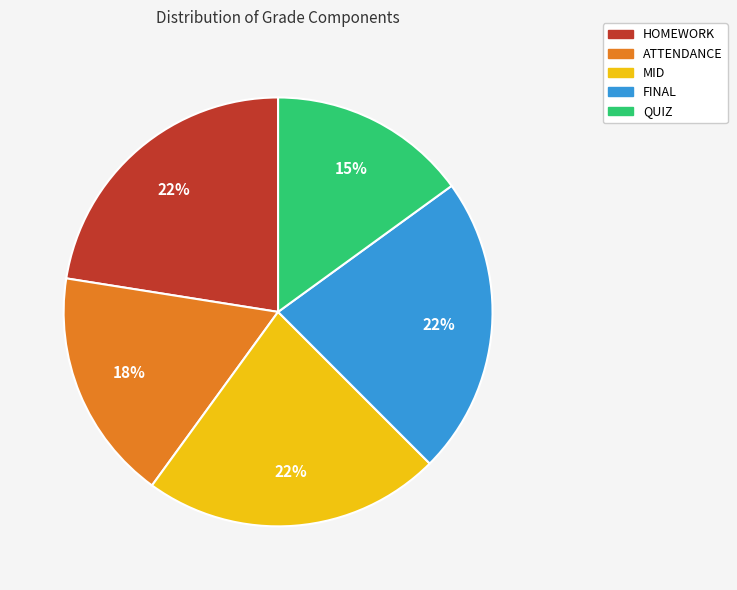

What is the smallest slice in the pie chart?

QUIZ